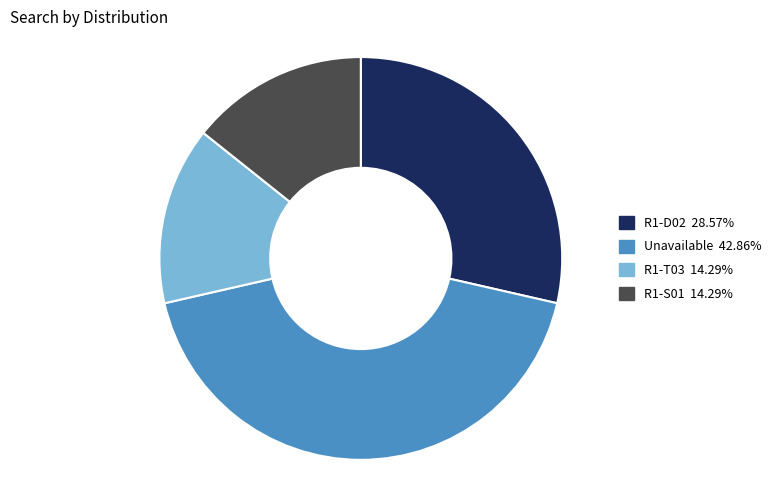

Is there a majority slice in this chart?

No